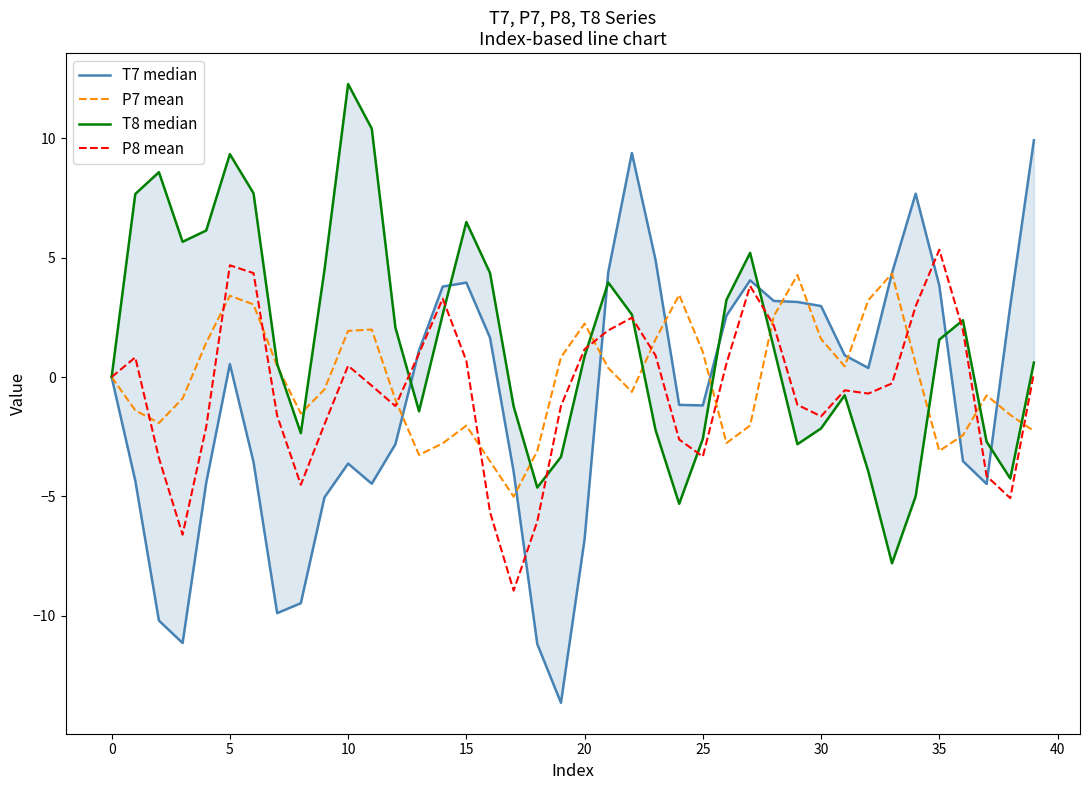

How many times do P7 mean and T7 median cross each other?

12